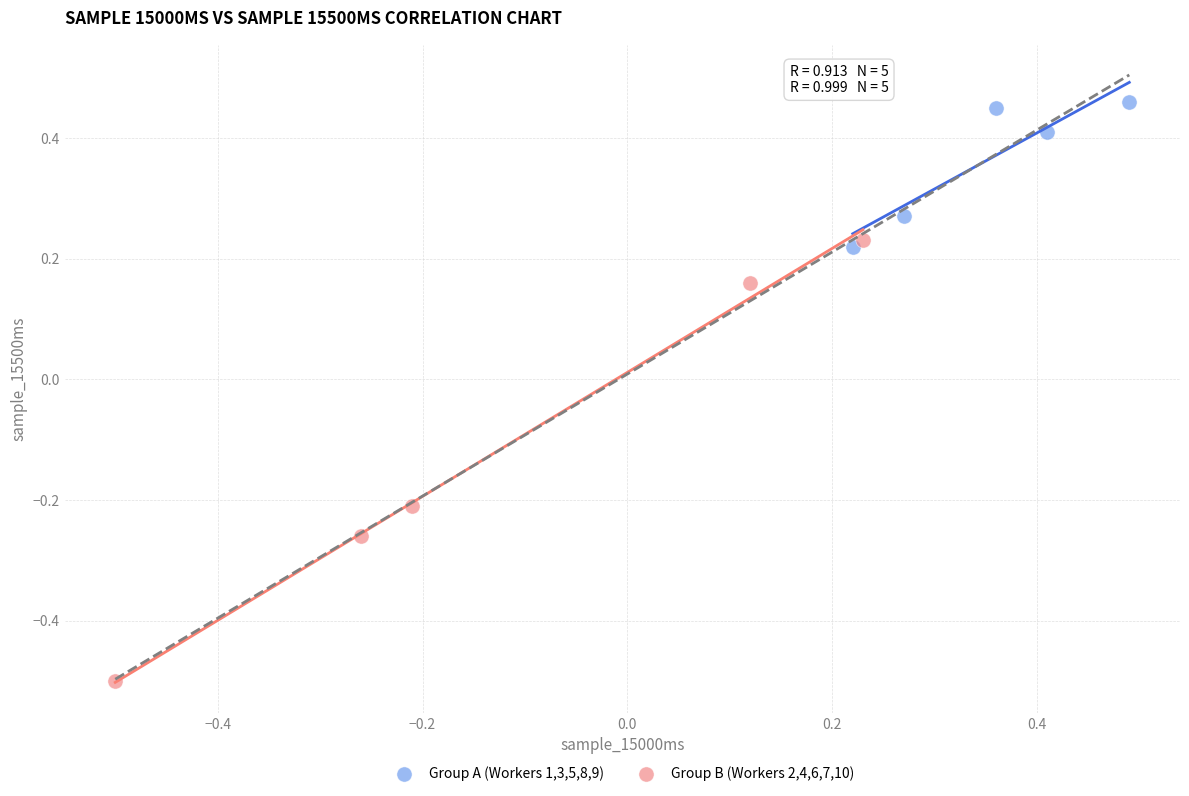

Which series has the largest Y range (max minus min)?

Group B (Workers 2,4,6,7,10)